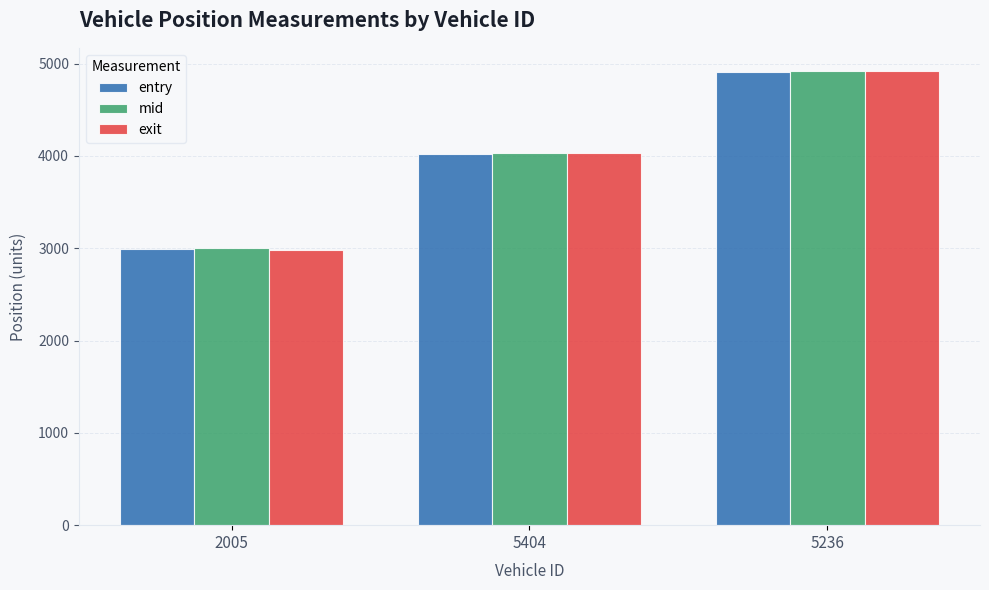

What is the value of the mid bar at the 1st from the left?

2997.4